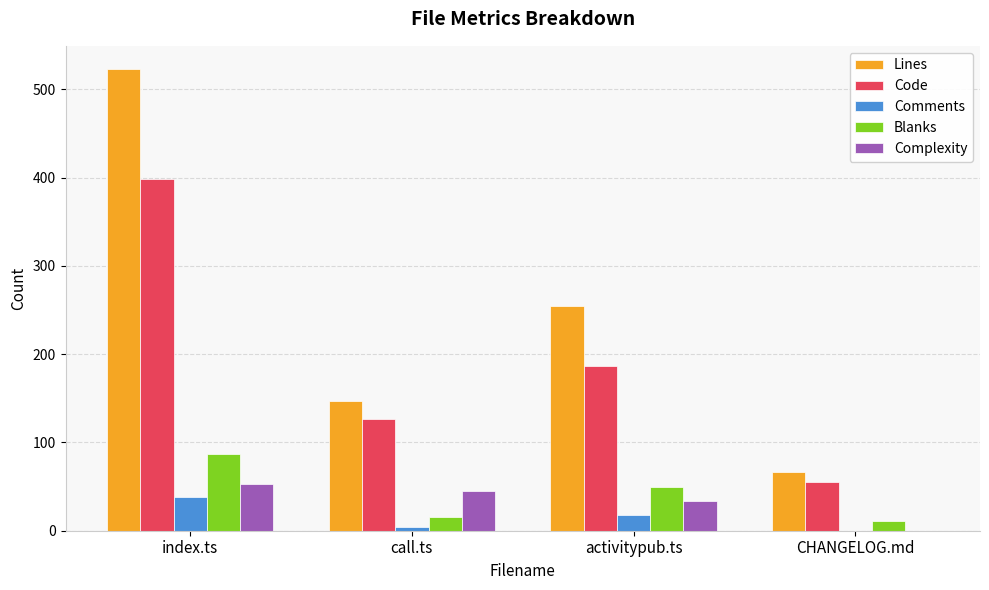

Are the bars grouped side by side (vs. stacked)?

Yes